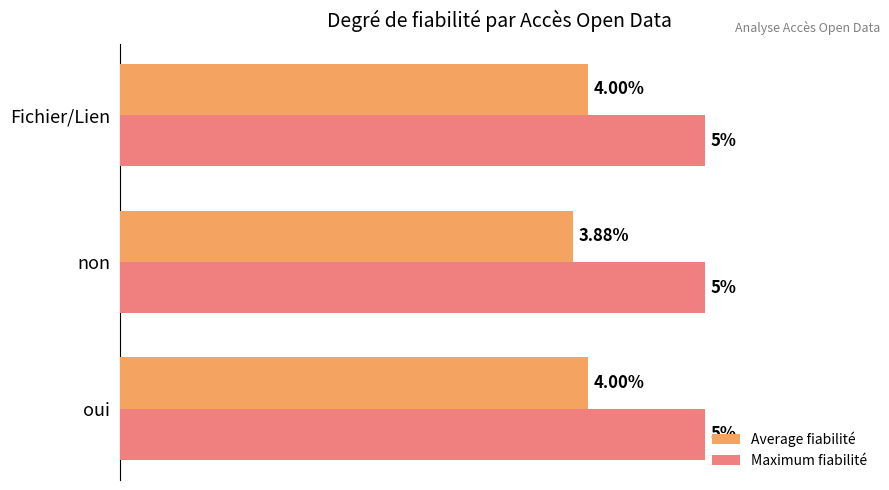

List the series in order of their peak value, highest first.

Maximum fiabilité, Average fiabilité